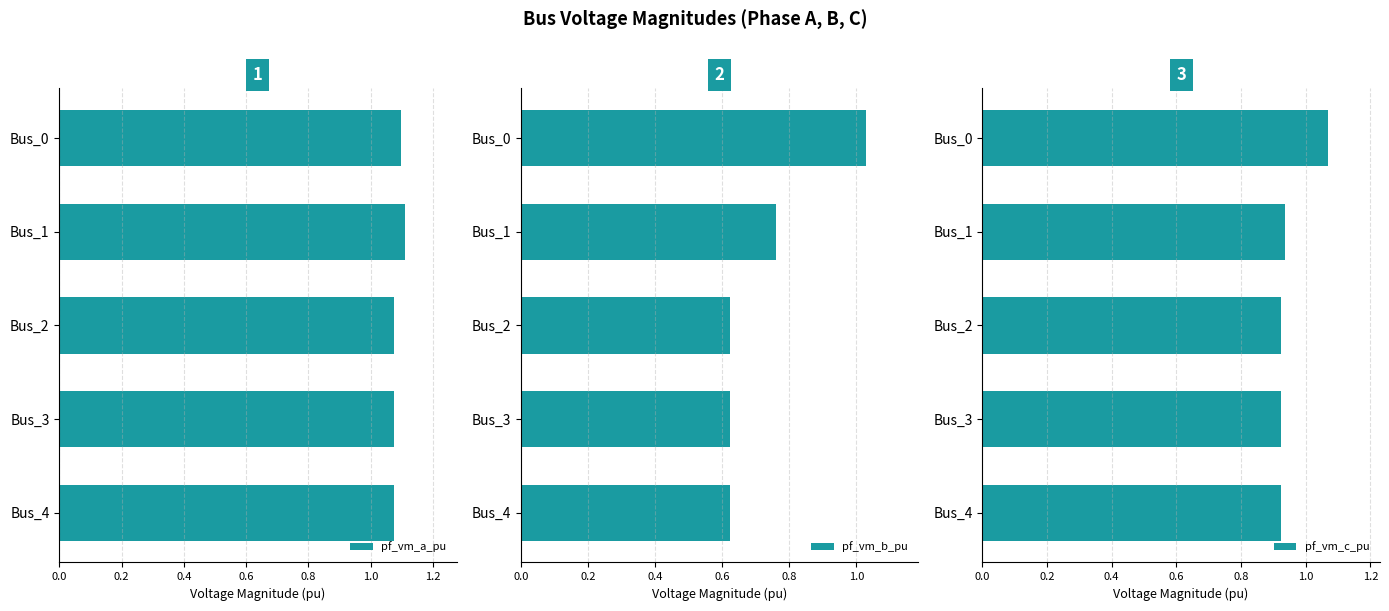

What is the sum of all pf_vm_a_pu values?

5.4